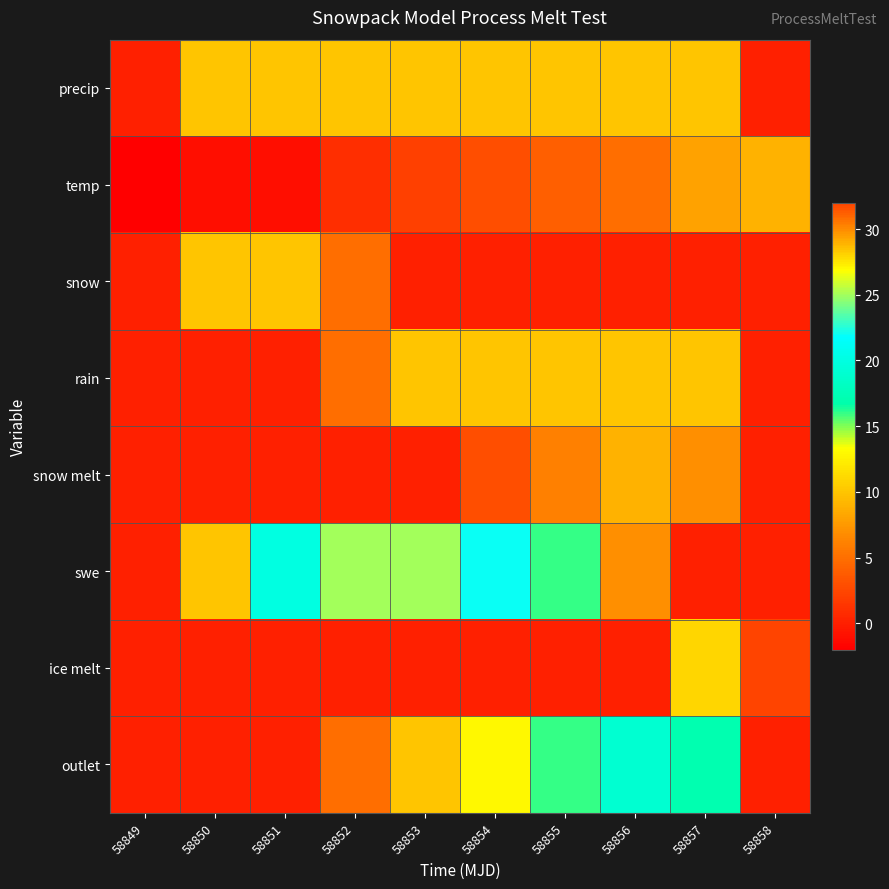

Which label corresponds to the smallest value in the chart?

58849